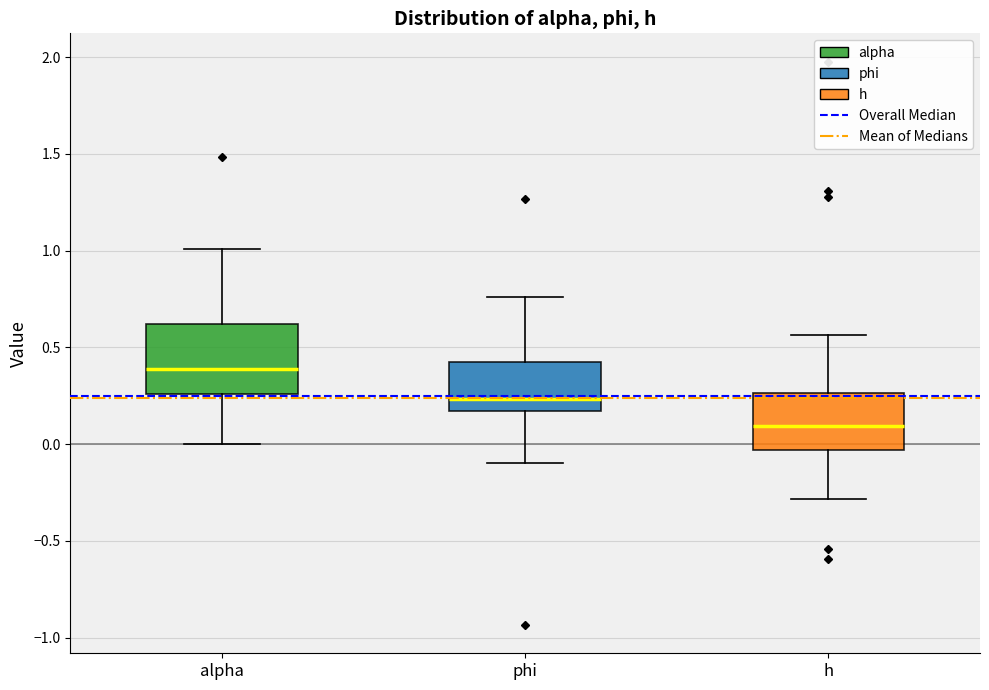

Reading left to right, read every box against the y-axis: the position of its median line, the range the box covers, and the ends of its whiskers. The values are not printed on the chart, so give them approximately, as read against the axis.

alpha: median 0.40, box 0.25 to 0.60, whiskers 0.00 to 1.00
phi: median 0.25, box 0.15 to 0.40, whiskers -0.10 to 0.75
h: median 0.10, box -0.05 to 0.25, whiskers -0.30 to 0.55